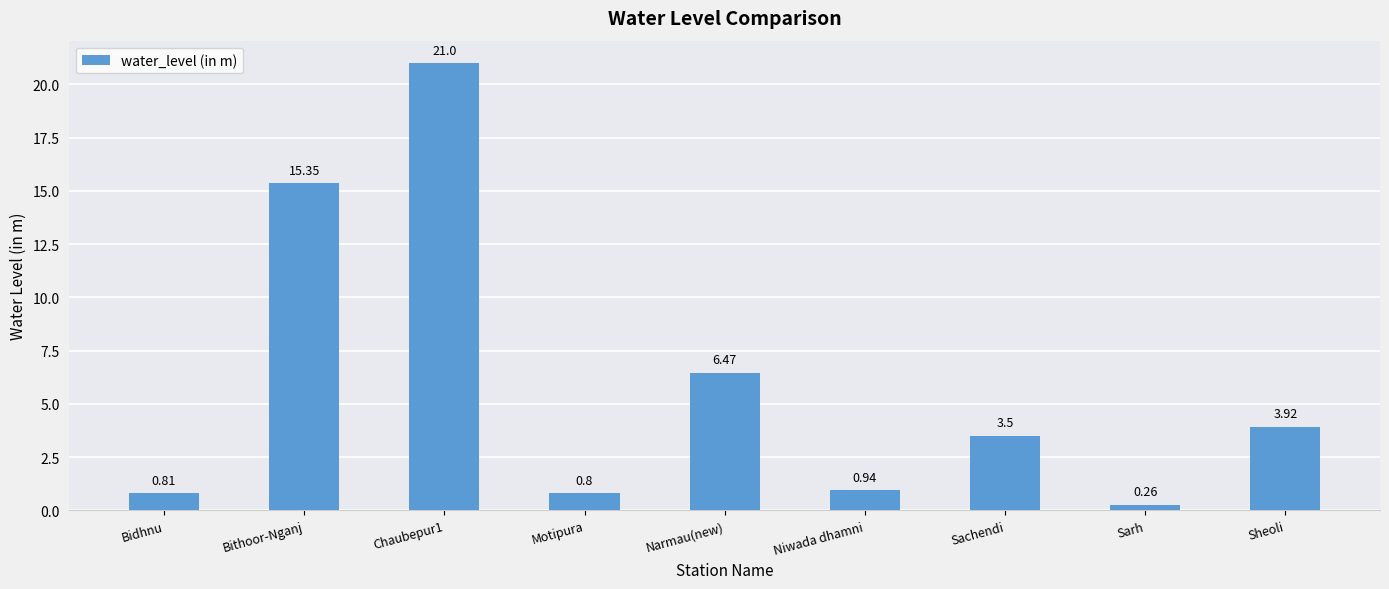

List the labels in order of value, smallest first.

Sarh, Motipura, Bidhnu, Niwada dhamni, Sachendi, Sheoli, Narmau(new), Bithoor-Nganj, Chaubepur1